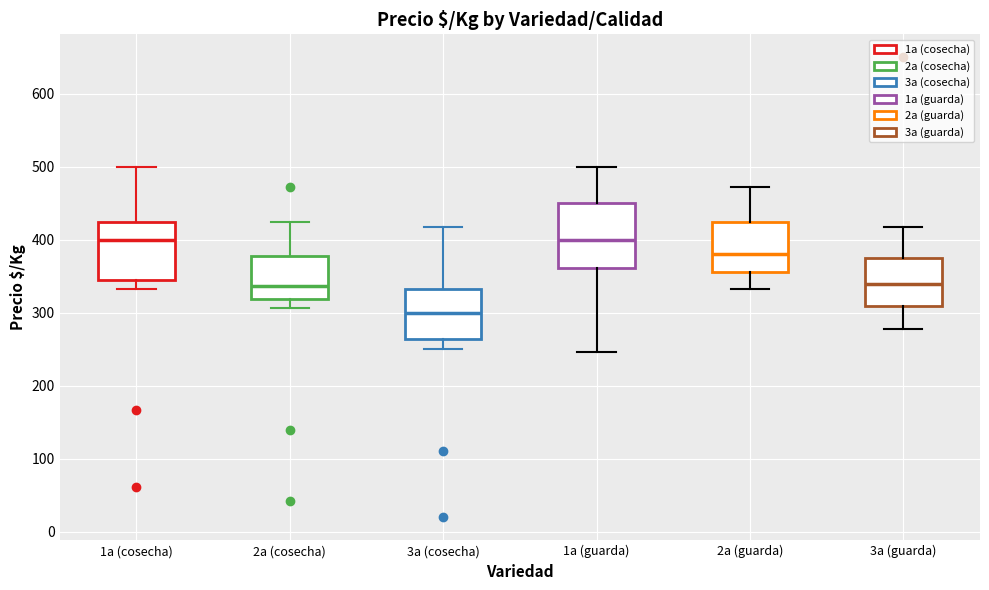

Where does the lower whisker of the box for 2a (guarda) end on the y-axis? The values are not printed on the chart, so give them approximately, as read against the axis.

330